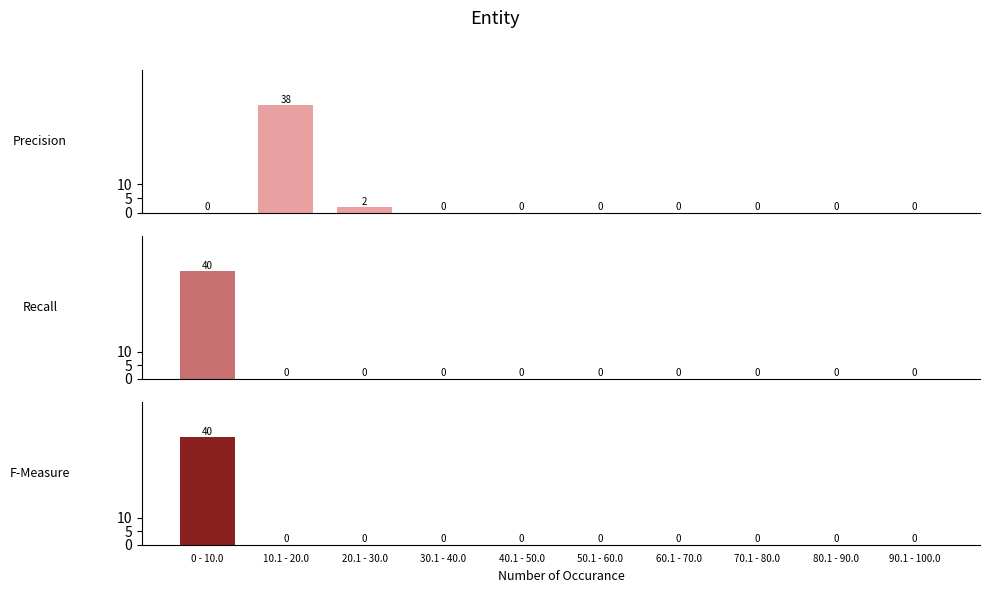

Which series has the largest total across all categories?

Precision